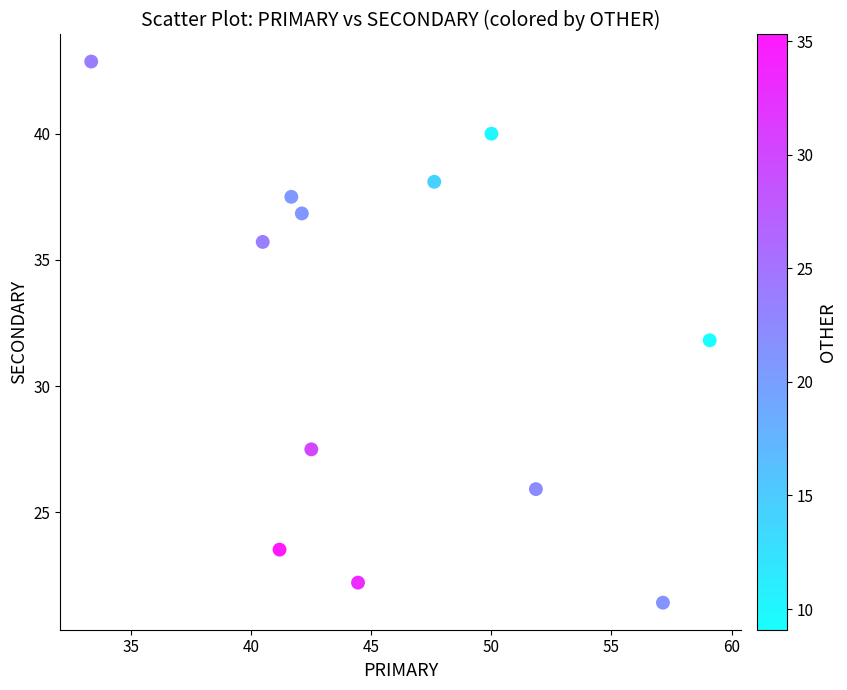

What is the average X value?

46.0